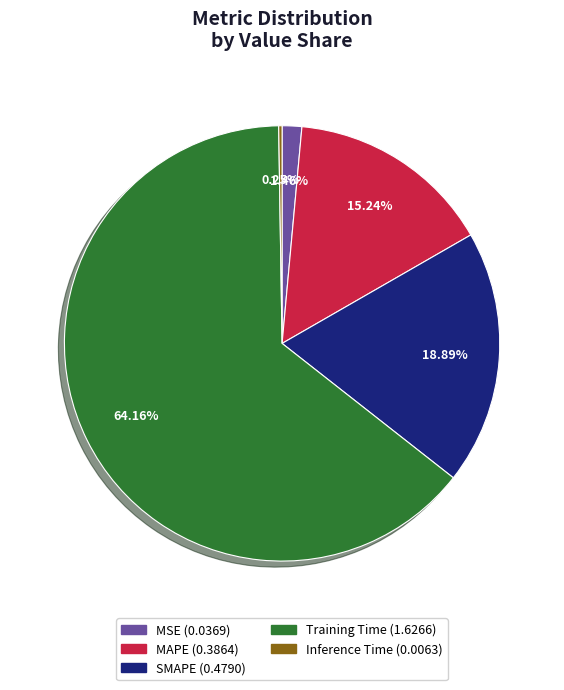

Is it true that SMAPE is 19% of the pie?

True